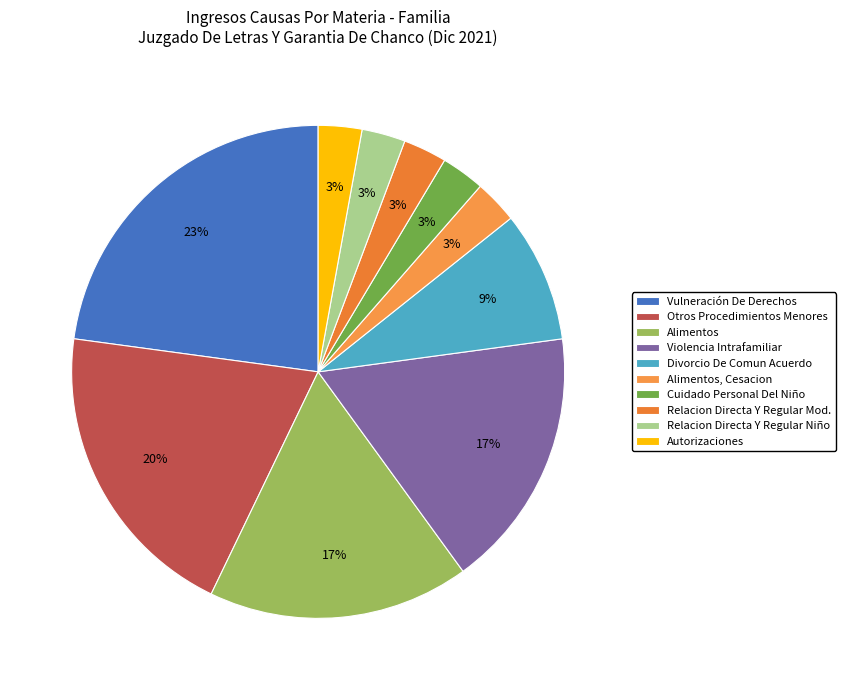

How many segments does this pie chart have?

10